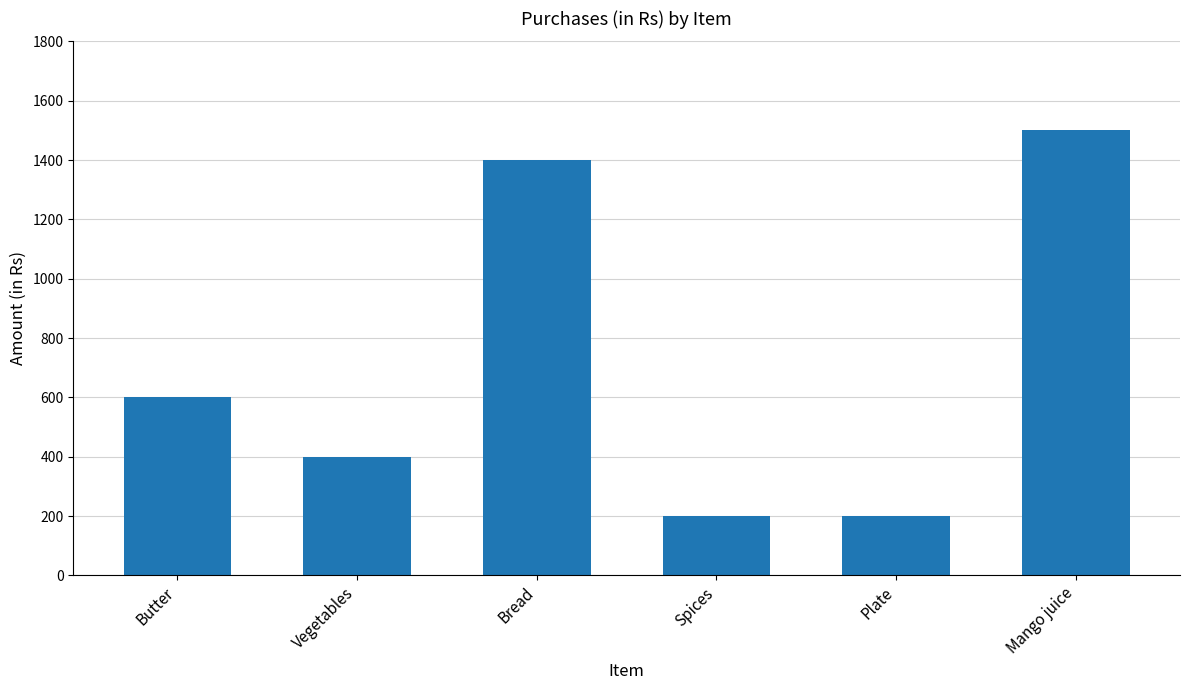

The chart shows a value of 89 at Spices. True or false?

False